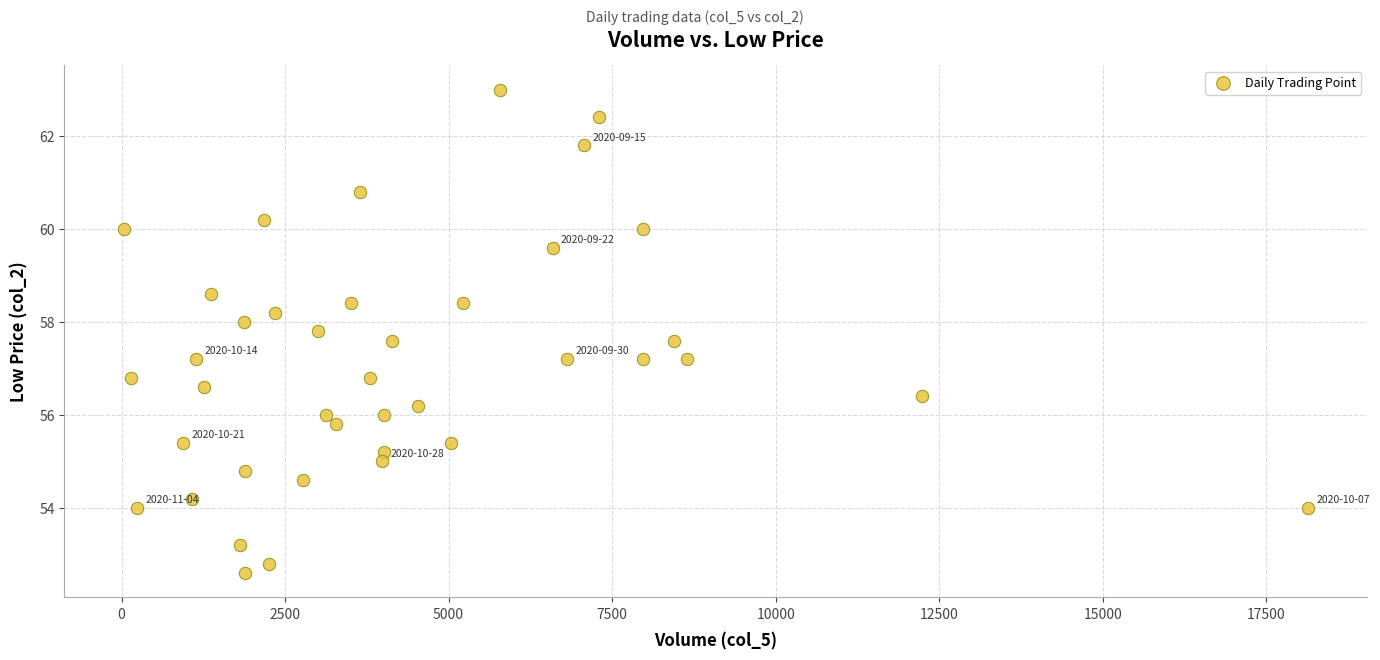

What is the range of Y values (max minus min)?

10.4